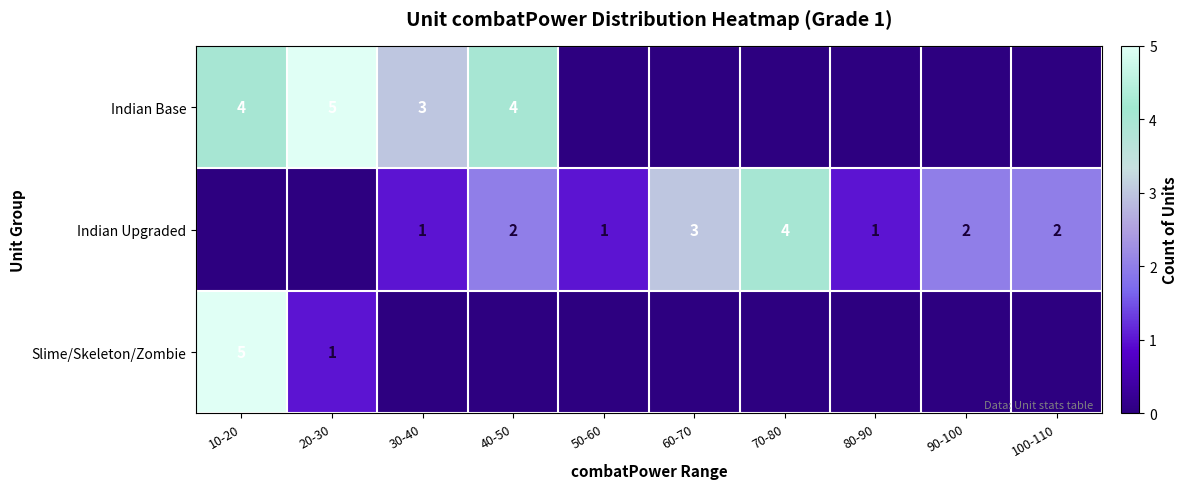

True or false: Indian Base has a value of 7 at 20-30.

False